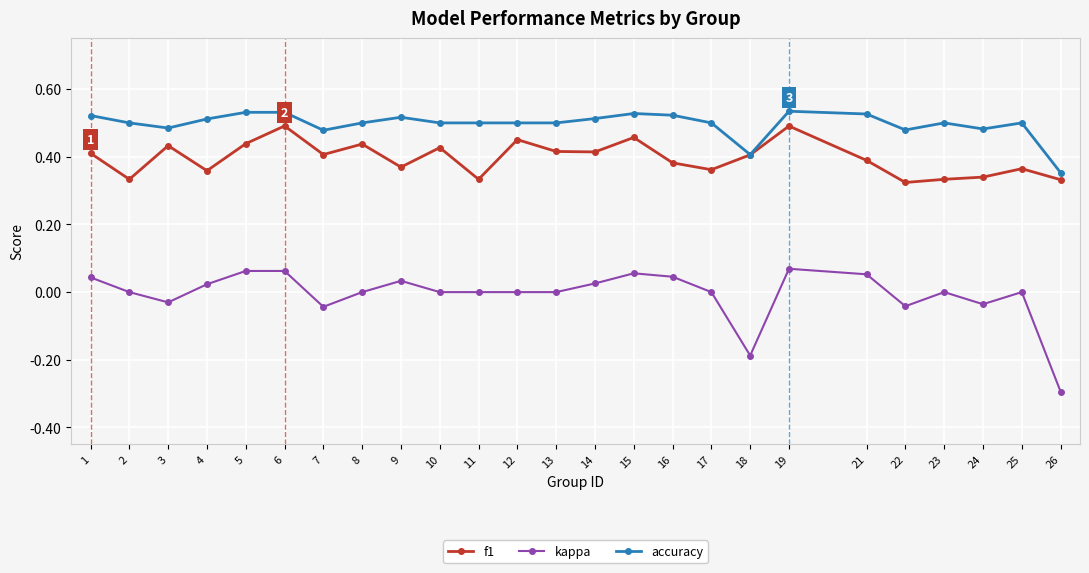

List the series in order of their overall mean, highest first.

accuracy, f1, kappa